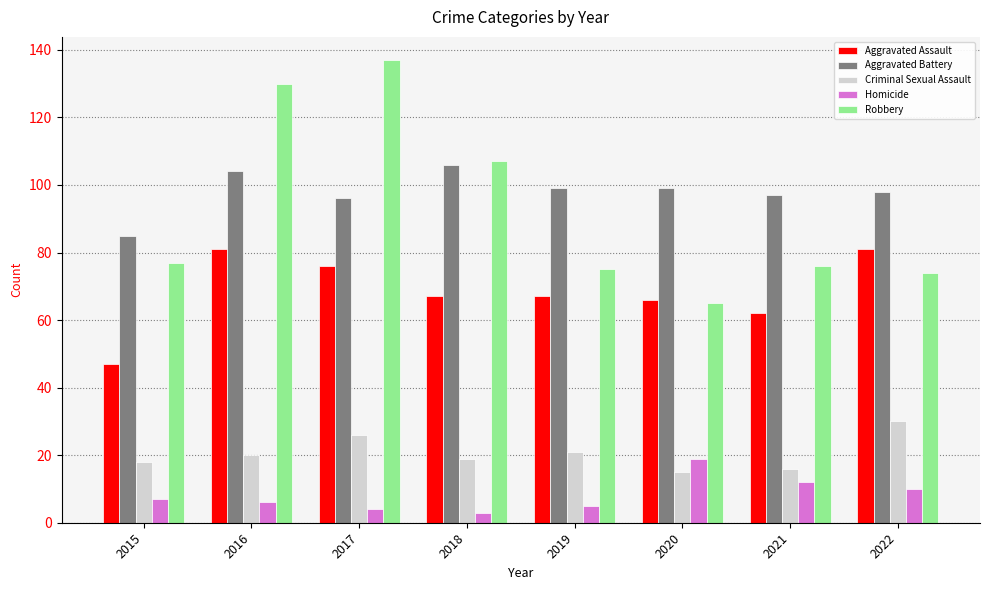

How many data points does each series have?

8